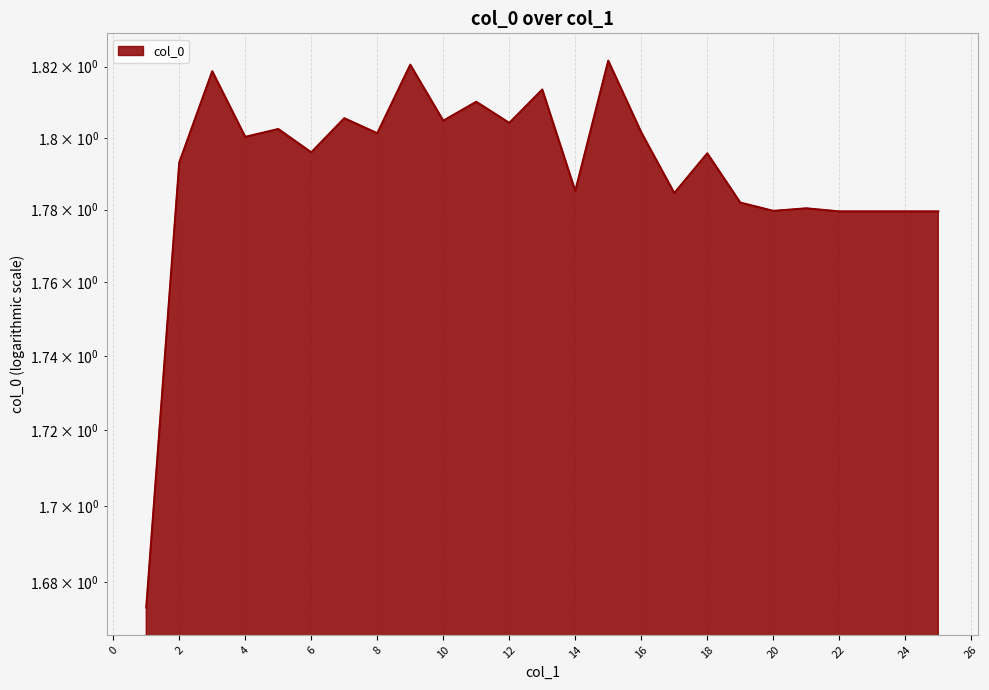

Count the values in the range 1 to 2.

25